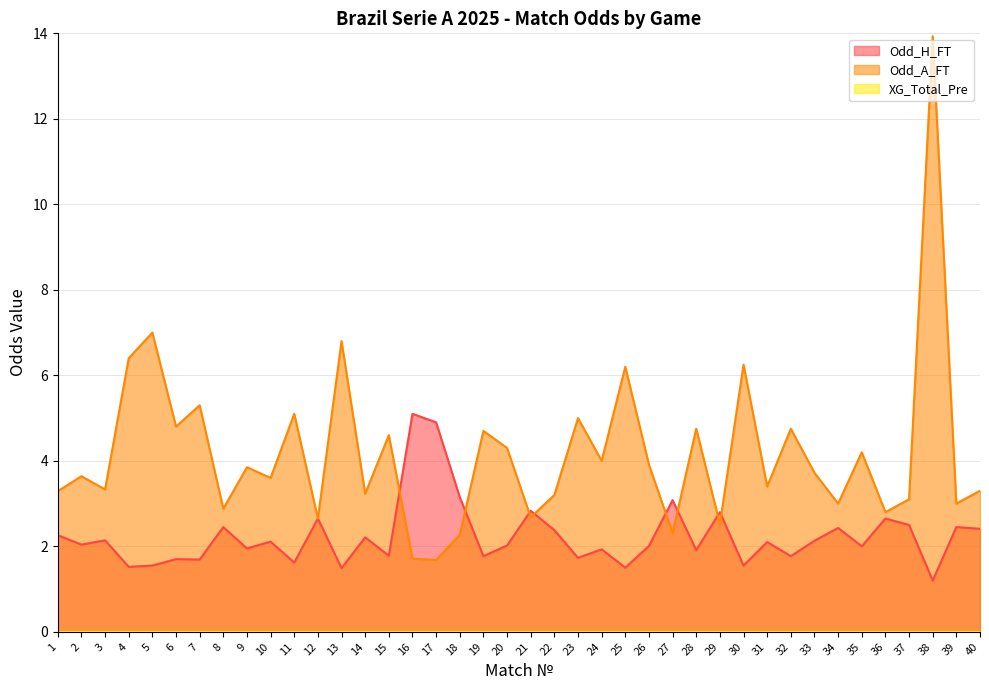

The value of Odd_H_FT at 32 is 2.5. True or false?

False